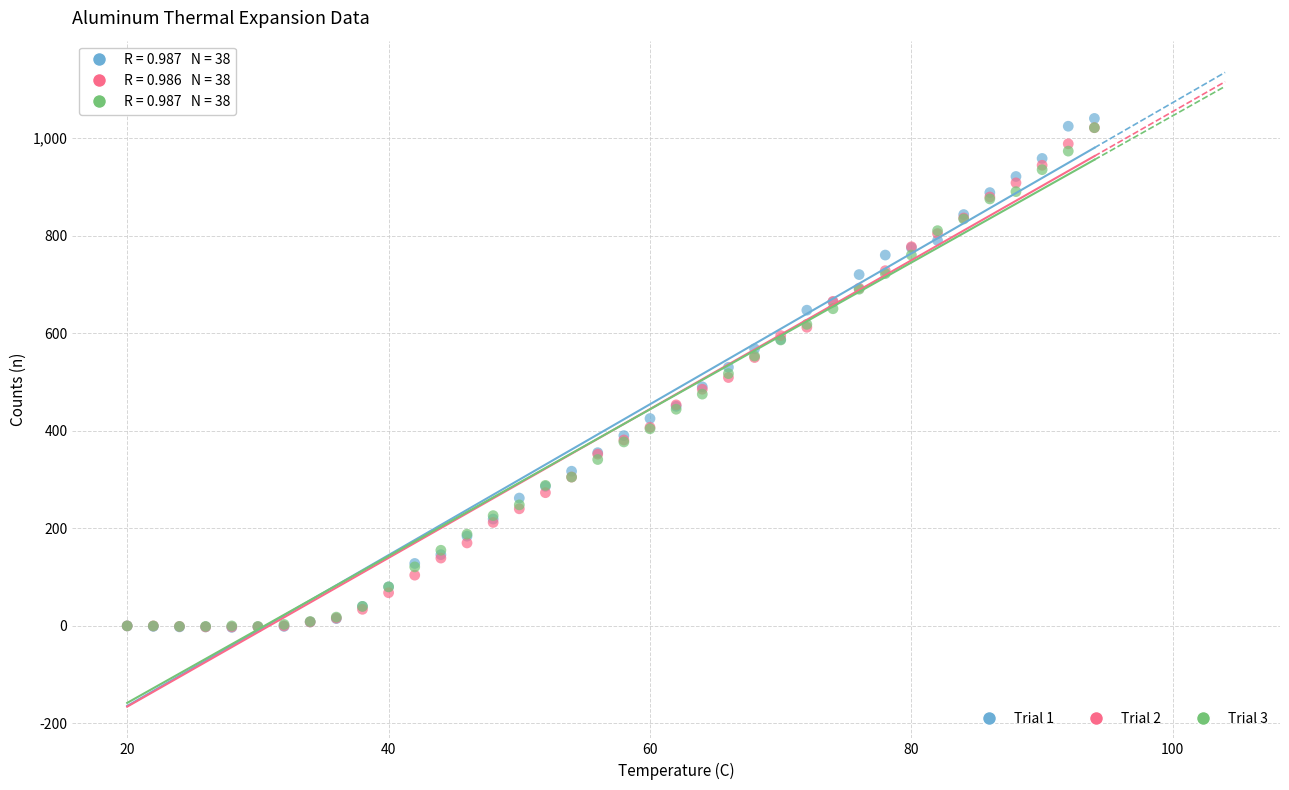

What are all the series names shown in the legend?

Trial 1, Trial 2, Trial 3